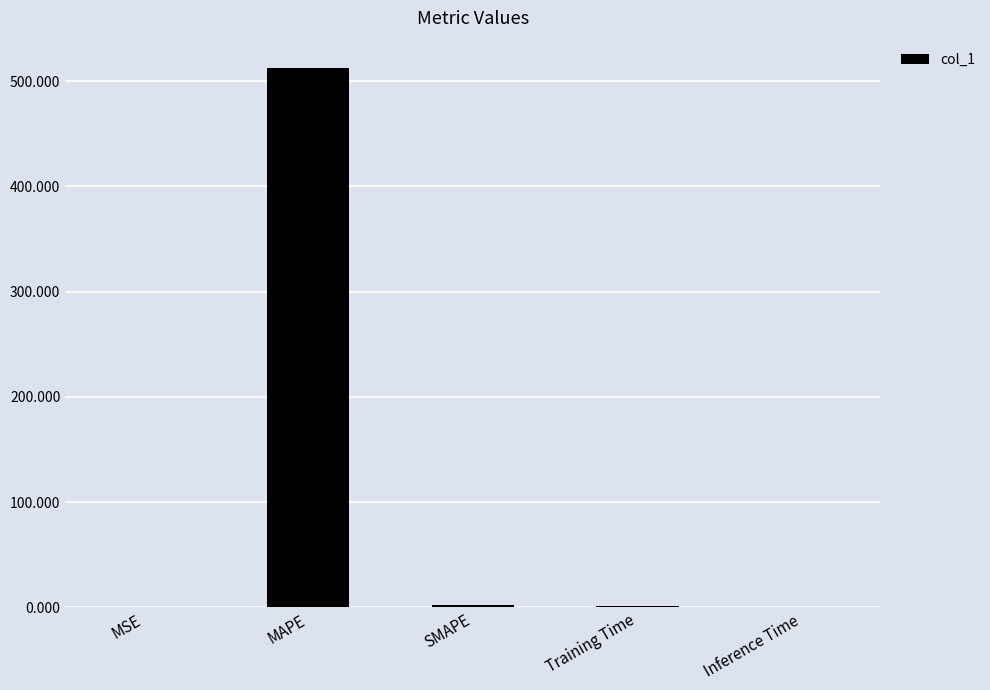

Which category has the highest value across all series?

MAPE